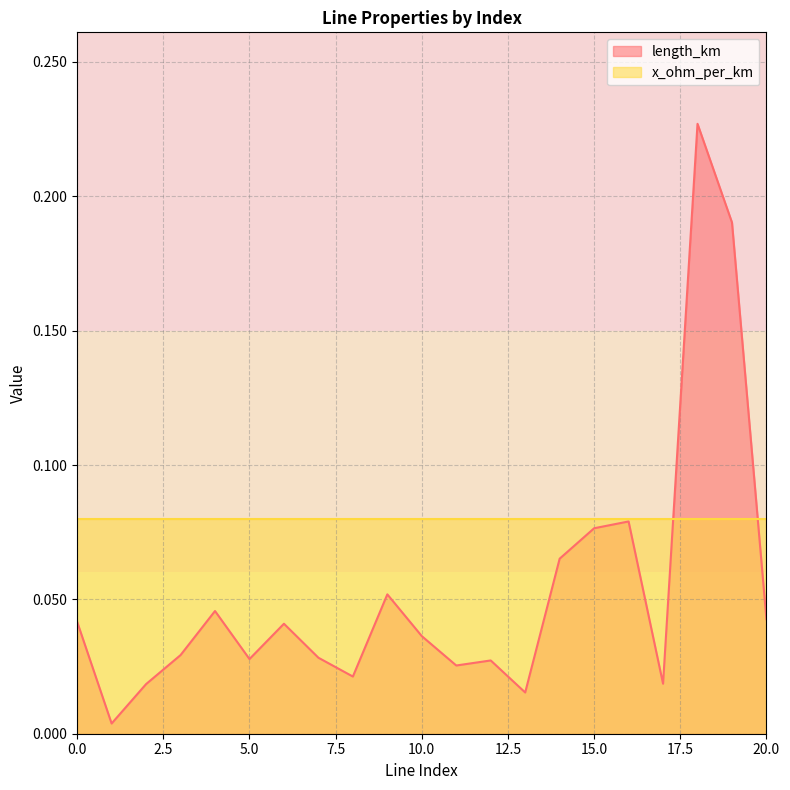

Reading left to right, what are all the values shown in this chart?

0.0	0.0	0.0	0.0	0.0	0.0	0.0	0.0	0.0	0.1	0.0	0.0	0.0	0.0	0.1	0.1	0.1	0.0	0.2	0.2	0.0